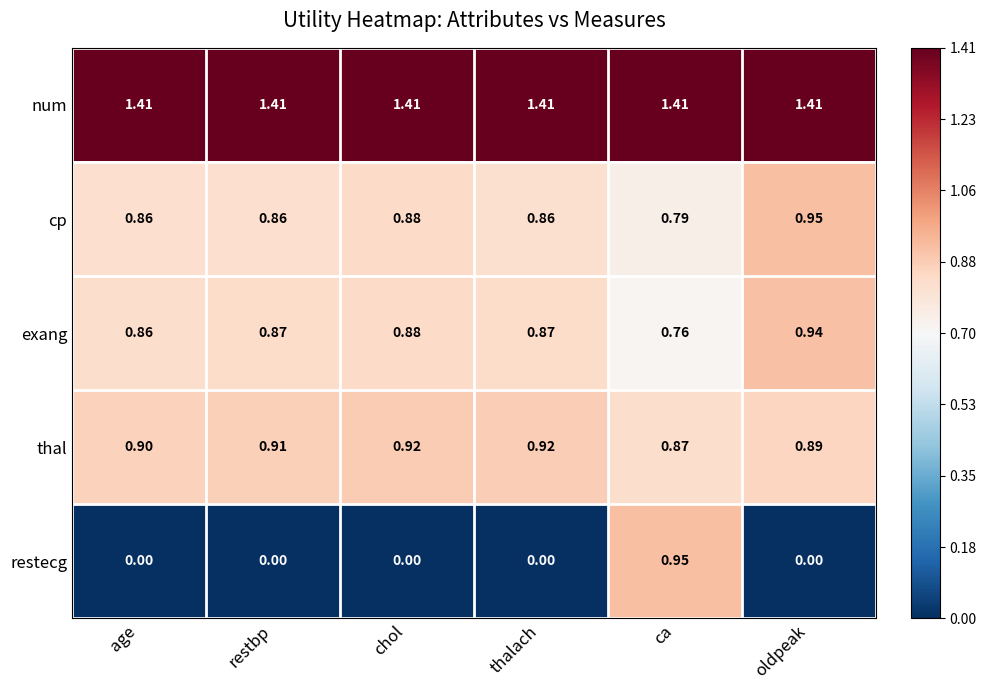

Is the value of num at chol greater than the value of thal at oldpeak?

Yes